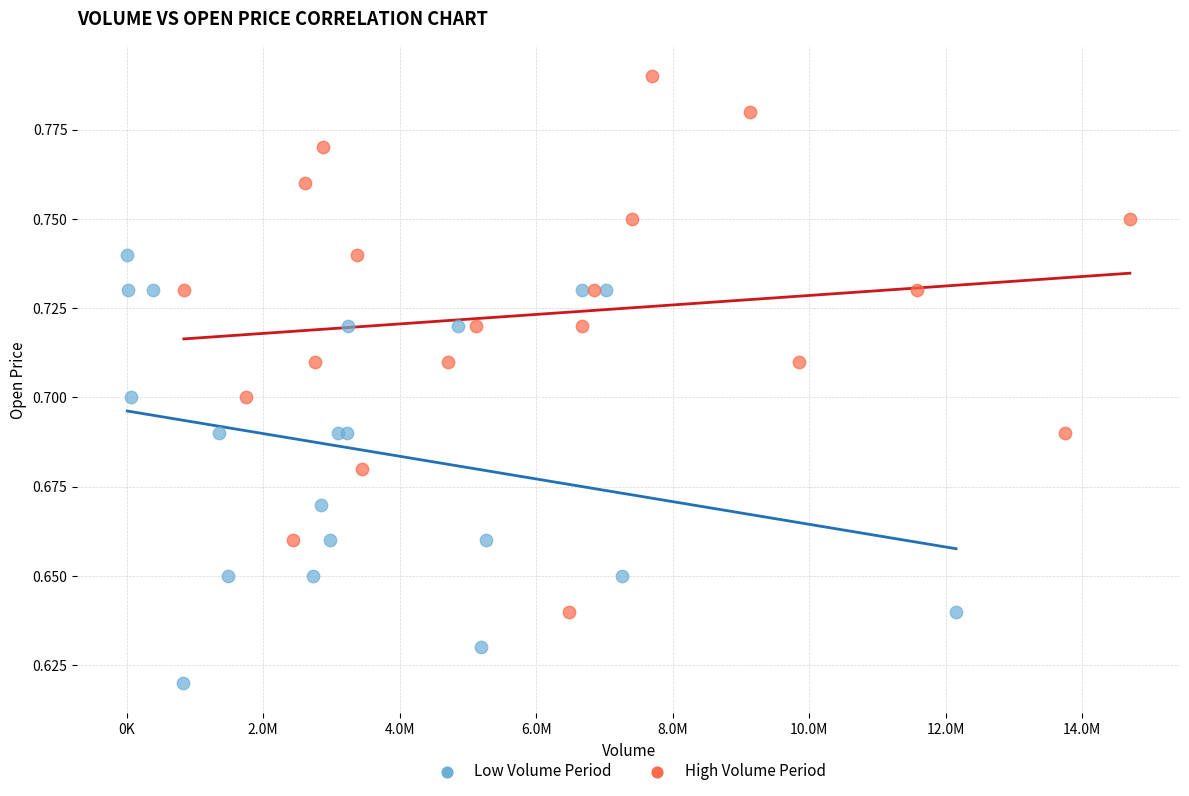

Which series reaches the minimum Y coordinate?

Low Volume Period